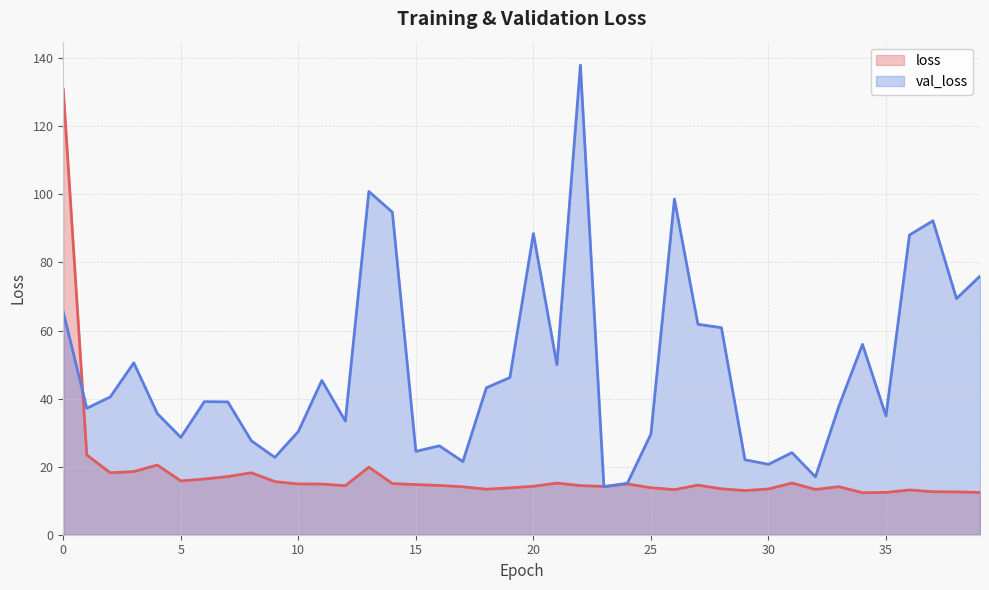

How many data points does each series have?

40